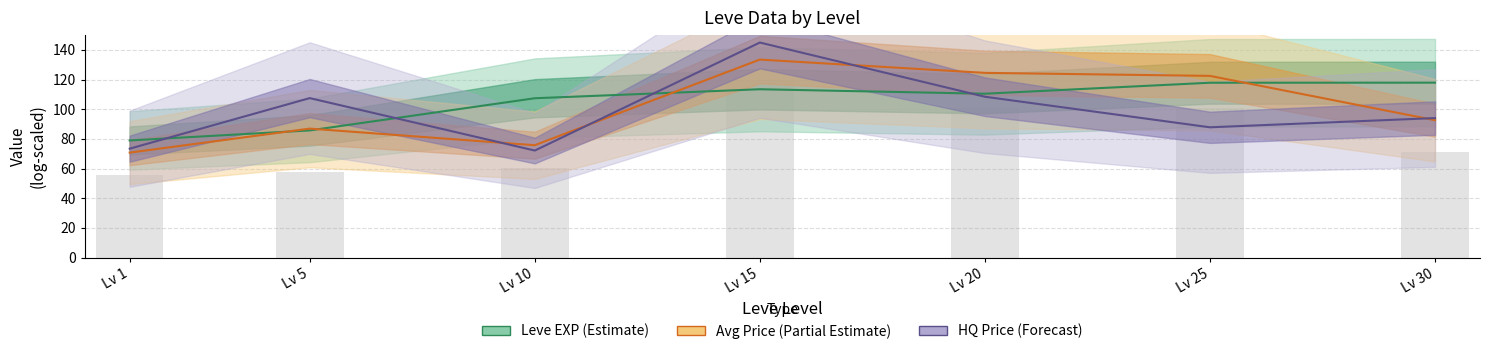

Which series has the largest range (max minus min)?

HQ Price (Forecast)